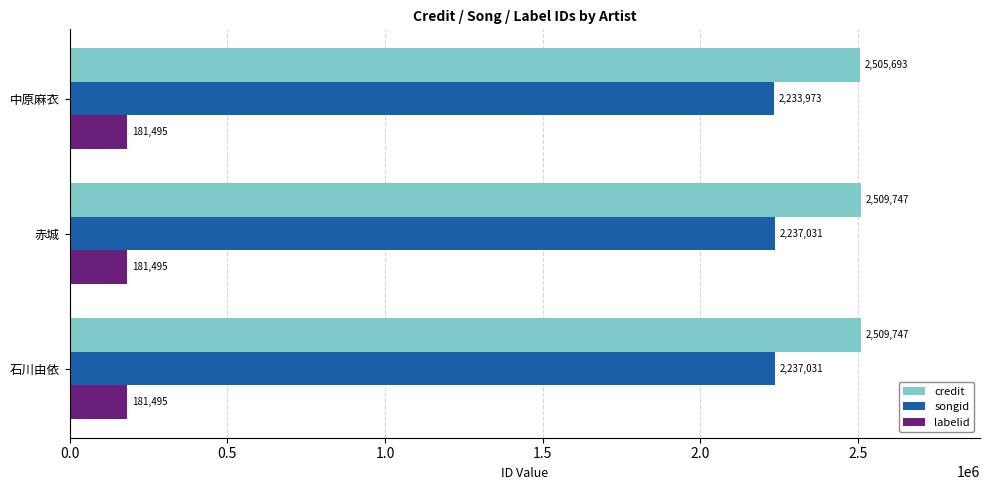

List the series in order of their peak value, highest first.

credit, songid, labelid